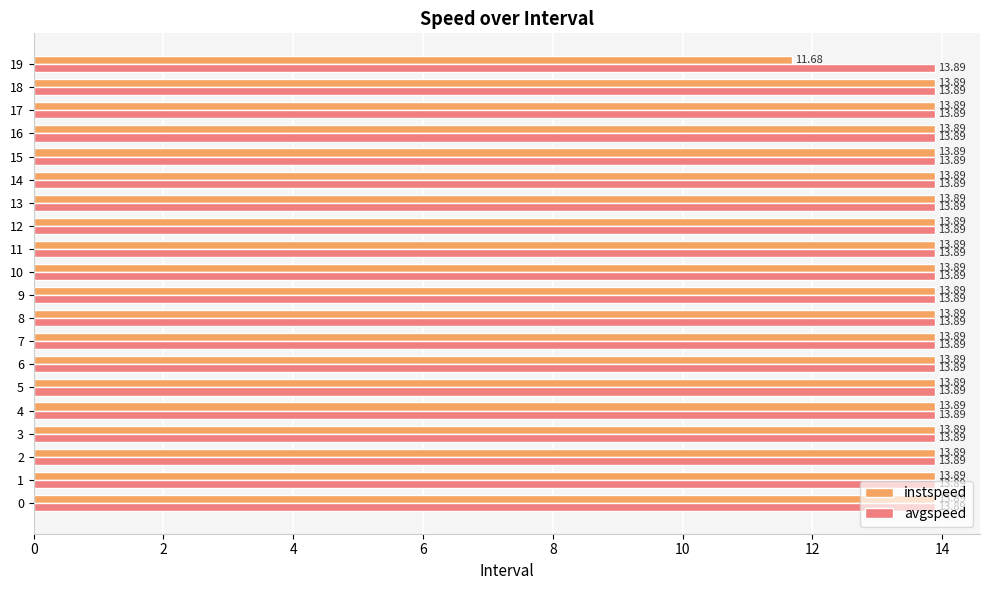

Is it true that instspeed equals 13.9 at 9?

True